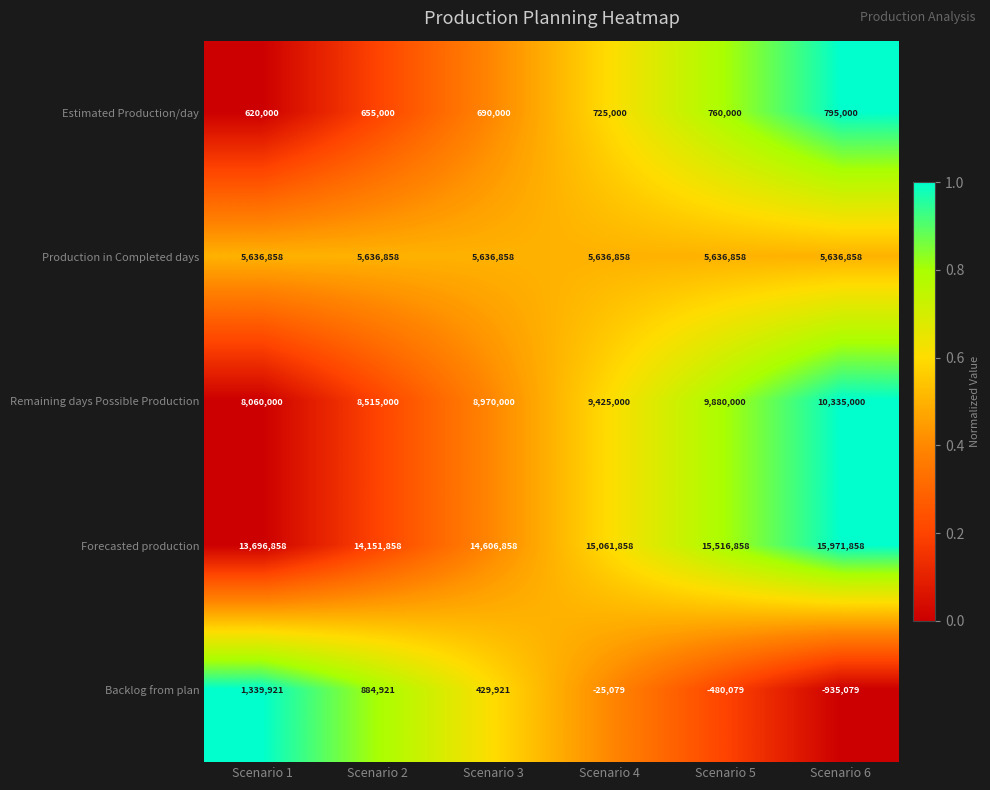

At how many categories does at least one series exceed 0?

6